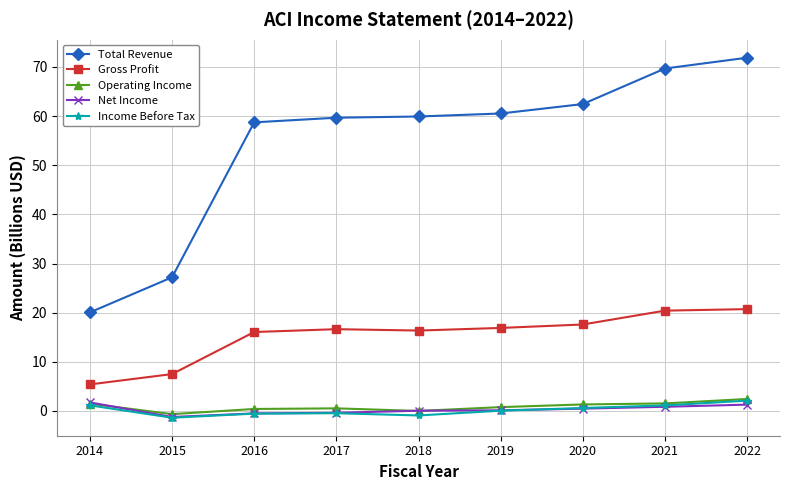

Between 2014 and 2015, which series saw the biggest shift?

Total Revenue